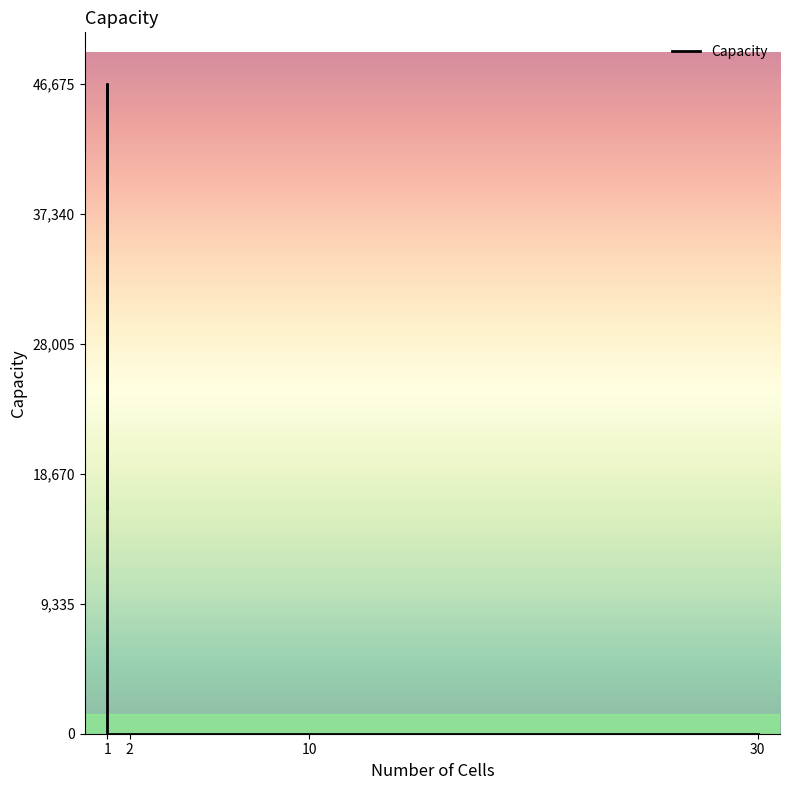

What is the difference between the maximum and second lowest values?

46674